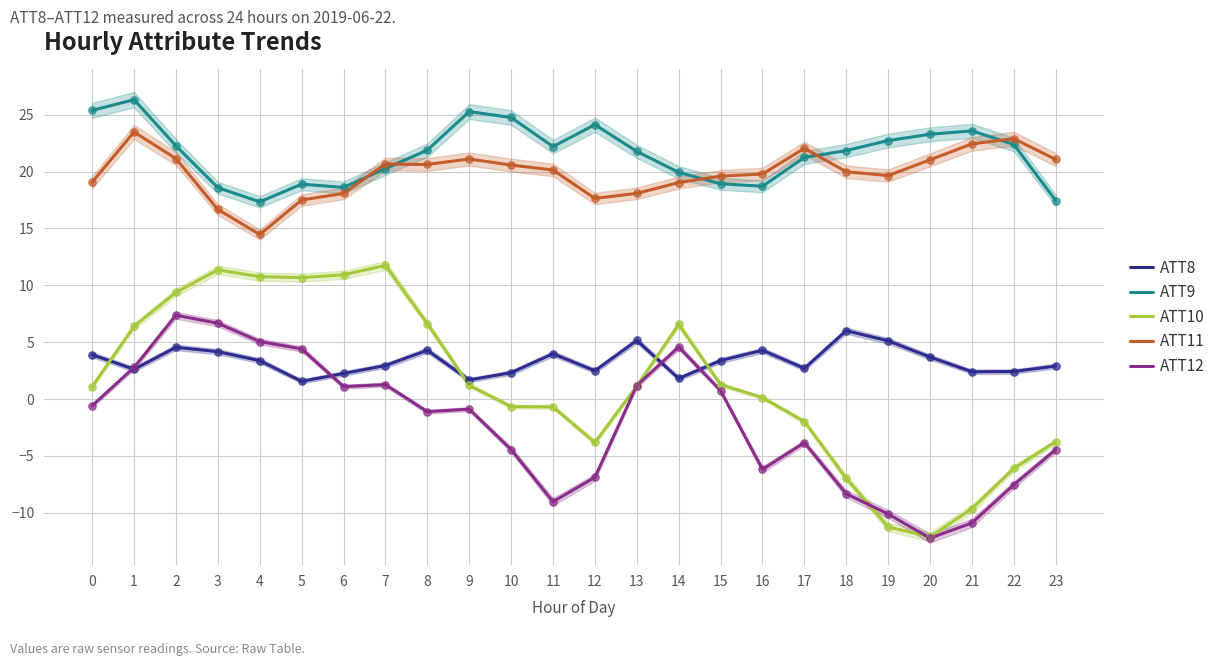

Which series reaches the minimum Y coordinate?

ATT12